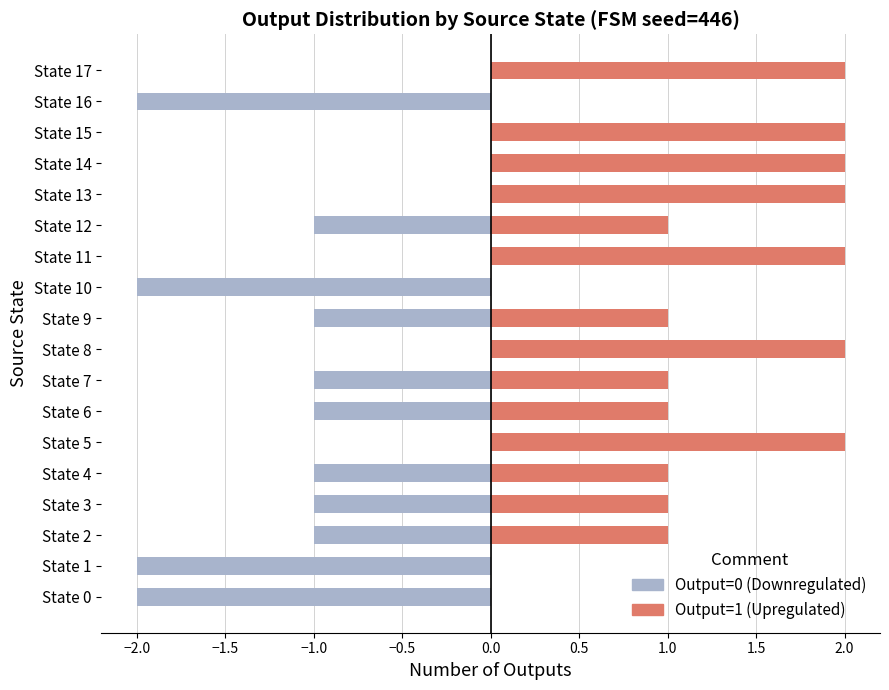

How many data points in Output=0 (down) are less than -1?

4